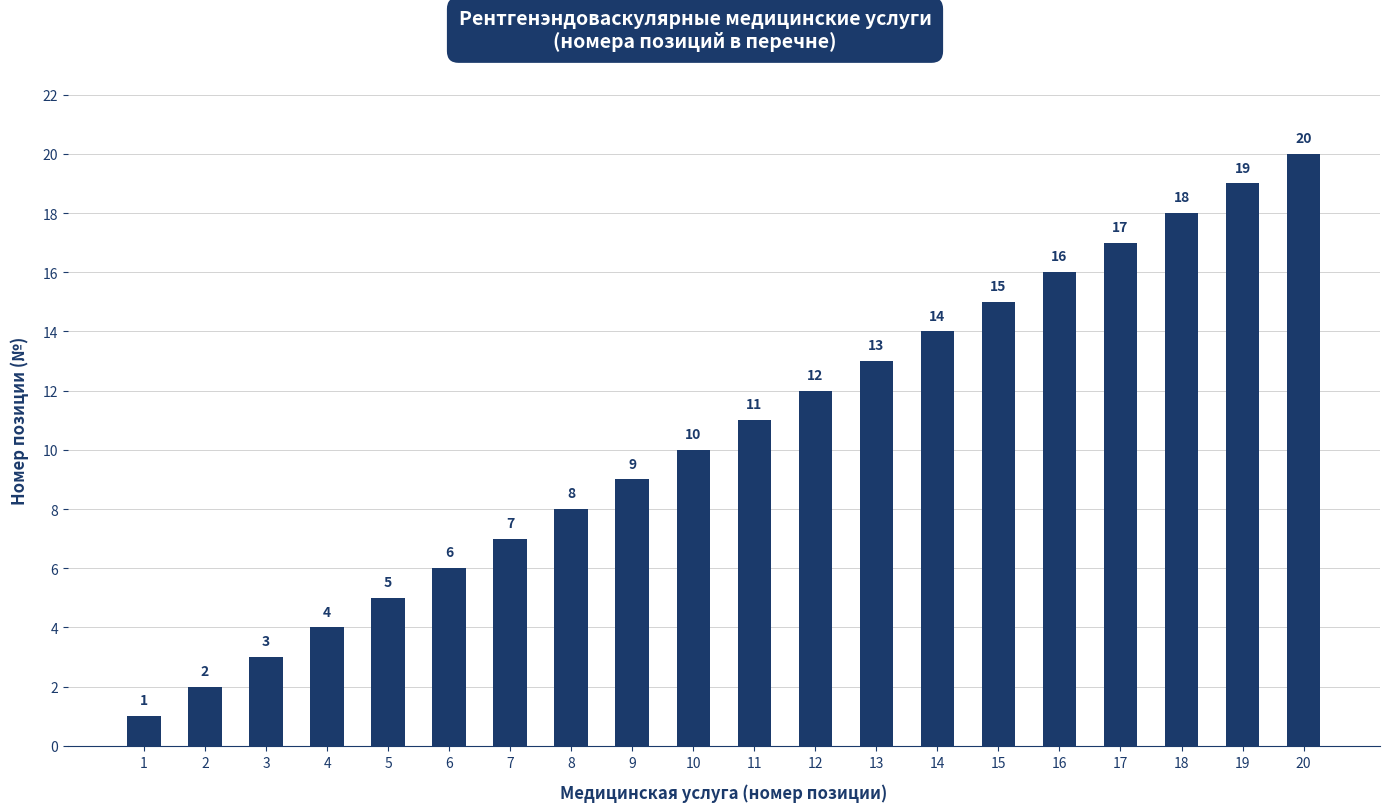

What is the change in value from 2 to 7?

+5